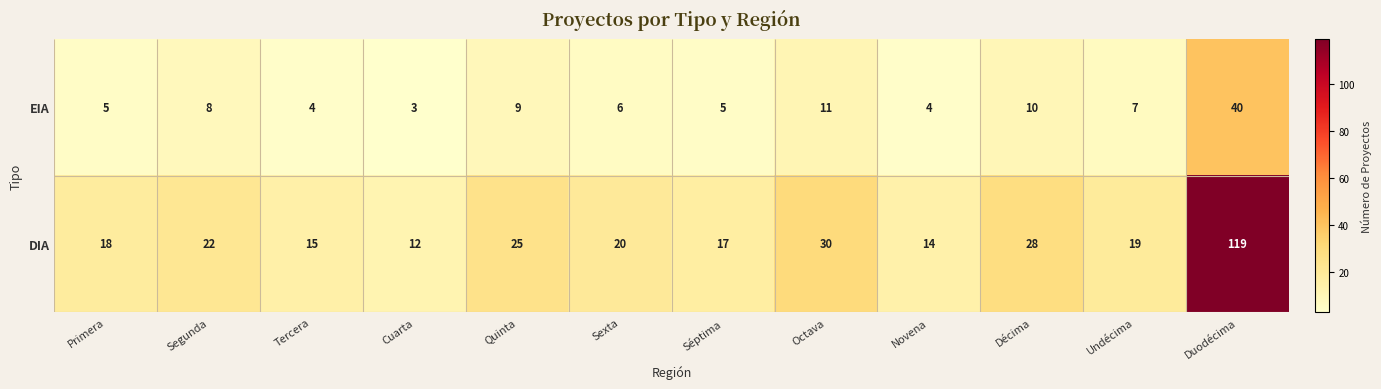

What is the difference between the highest and lowest values at Quinta?

16